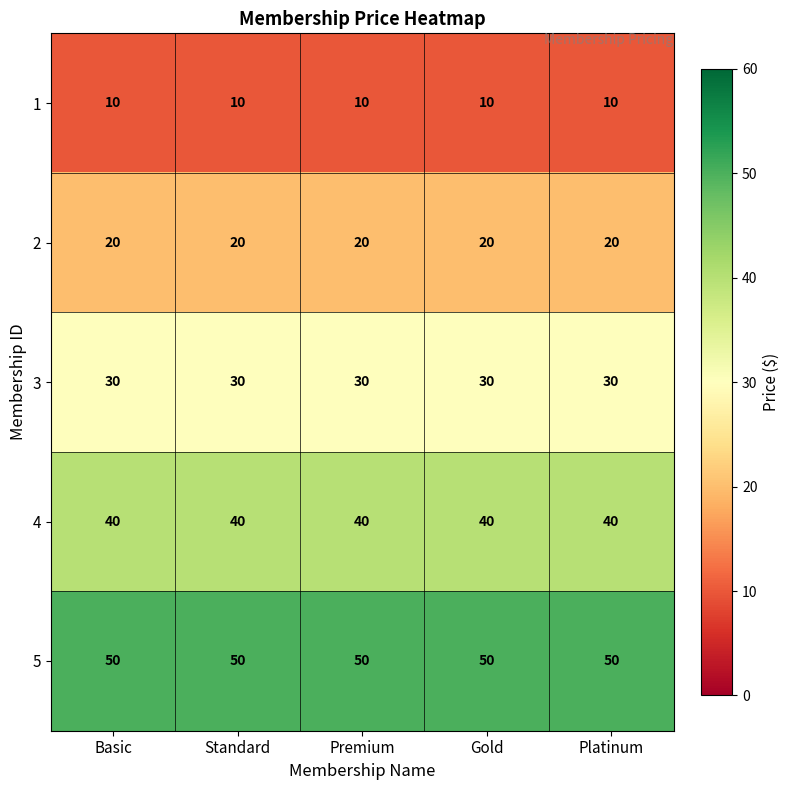

What is the greatest value displayed?

50